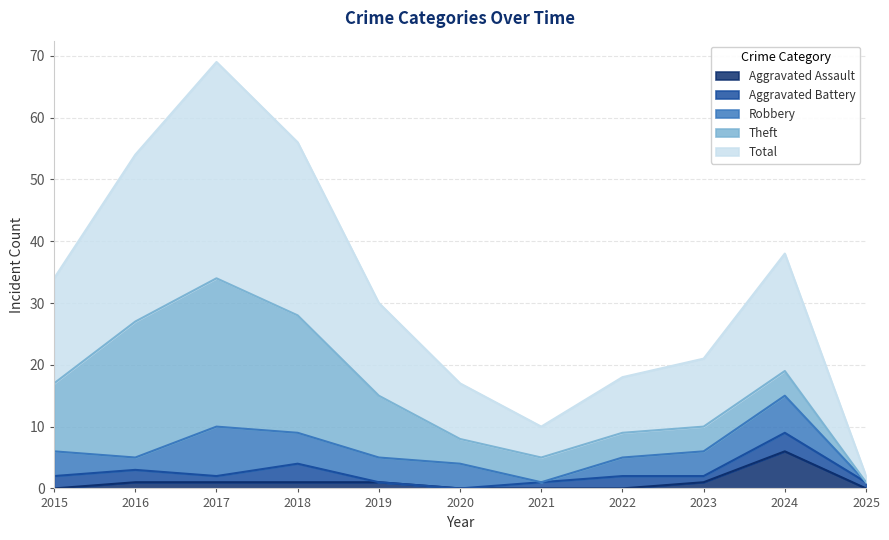

True or false: Total and Robbery intersect in this chart.

False